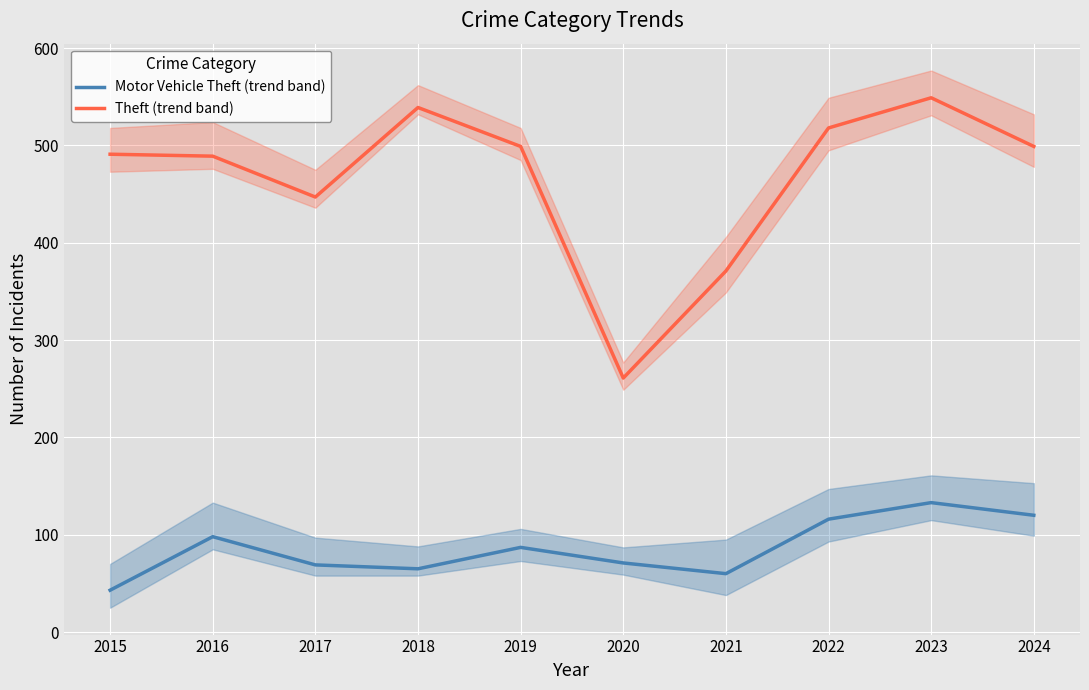

What is the average value of the Theft (trend band) series?

466